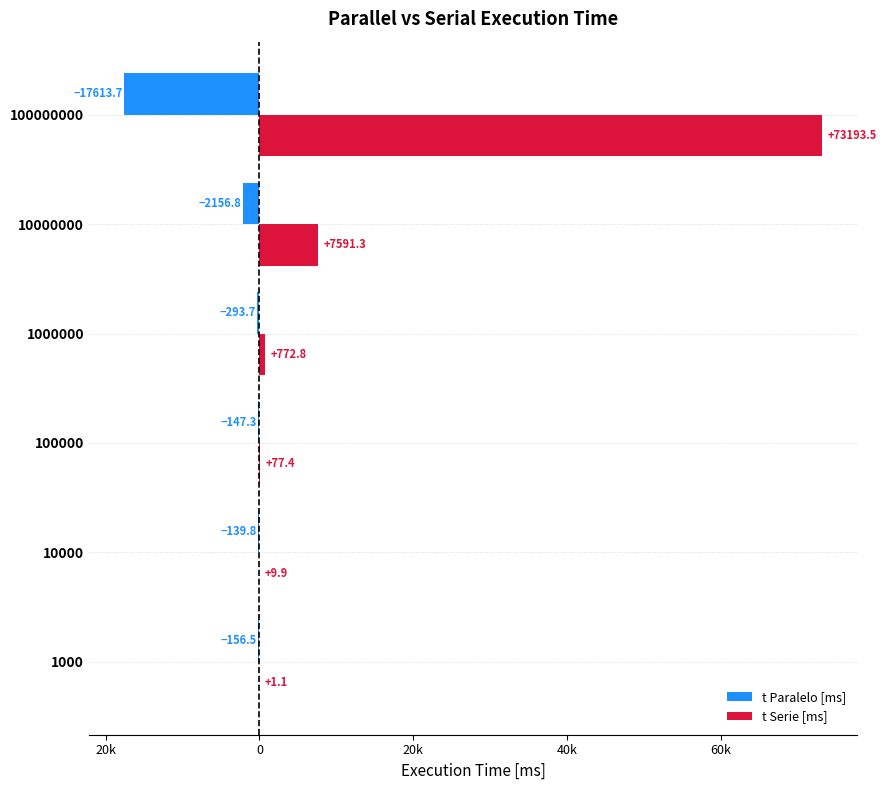

Reading right to left, list all the values displayed in this chart.

t Paralelo [ms]: -17613.7	-2156.8	-293.7	-147.3	-139.8	-156.5
t Serie [ms]: 73193.5	7591.3	772.8	77.4	9.9	1.1